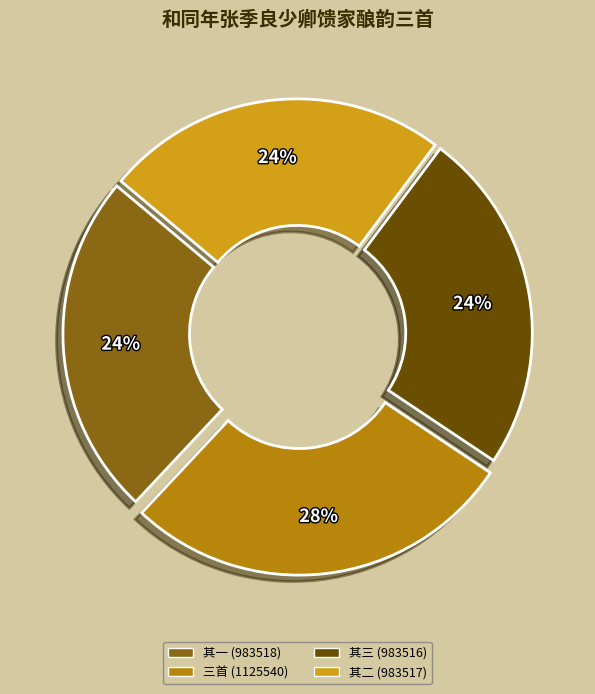

To the nearest percent, what is the average slice percentage?

25%